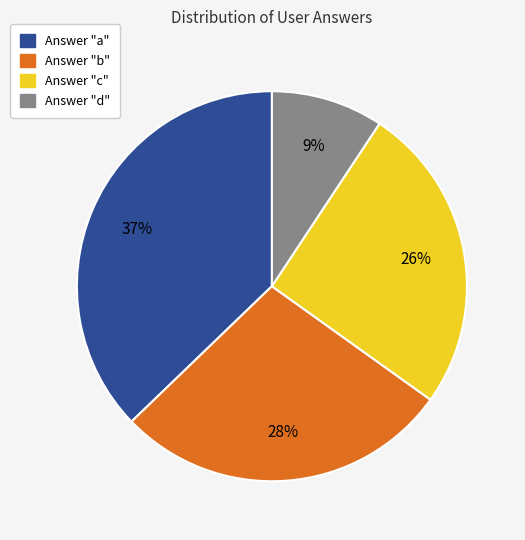

To the nearest percent, what is the difference between the largest and smallest slice percentages?

28%